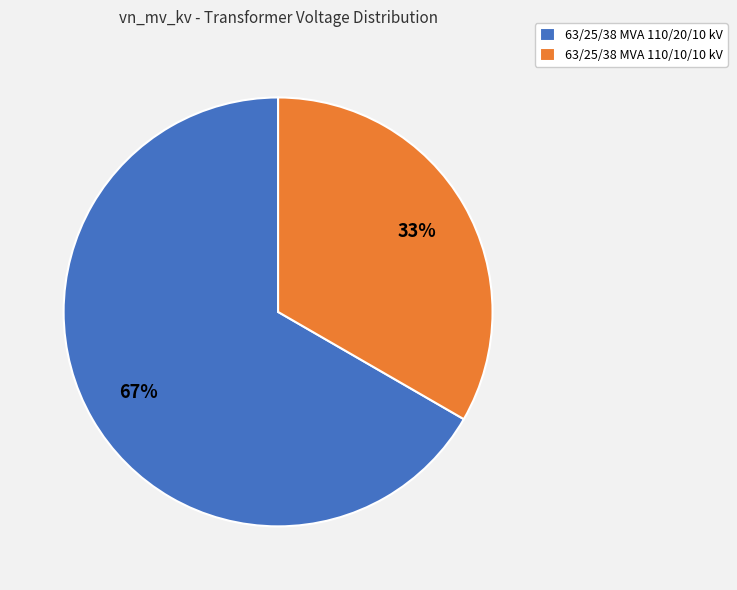

The 63/25/38 MVA 110/10/10 kV slice represents 33% of the pie. True or false?

True